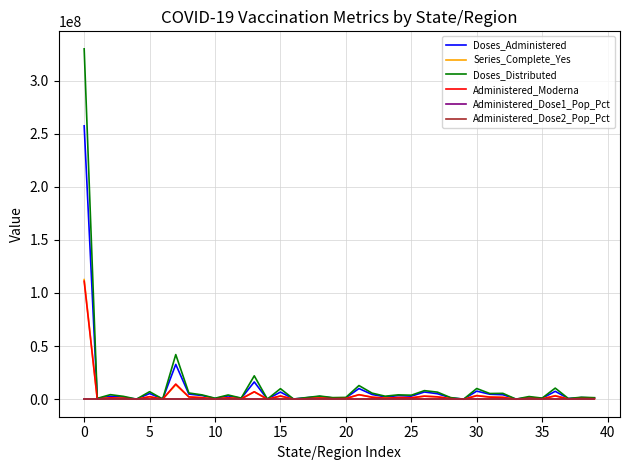

What is the difference between the second highest and second lowest values in the Doses_Administered series?

32722750.0